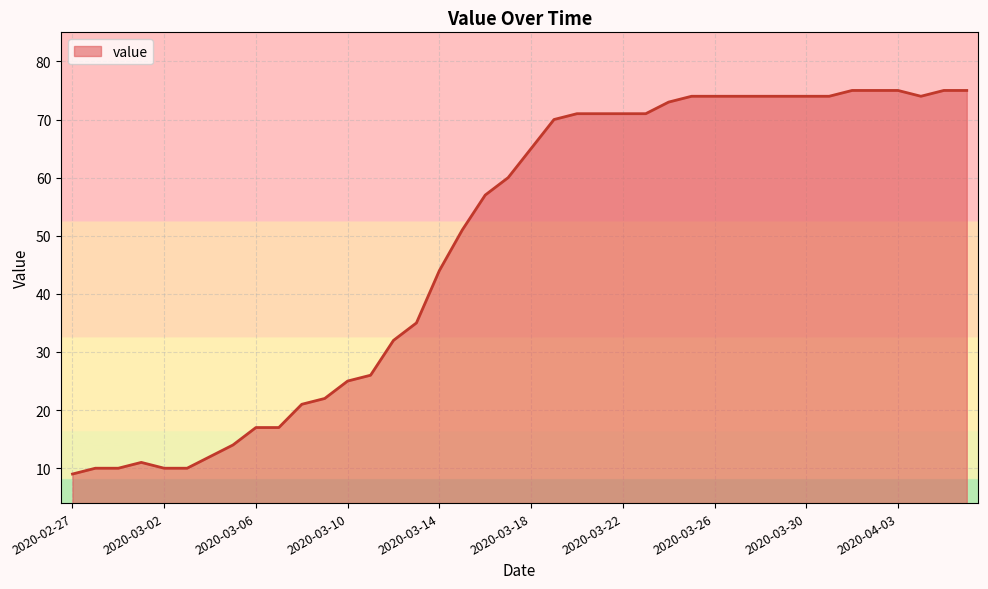

What is the difference between the maximum and minimum values?

66